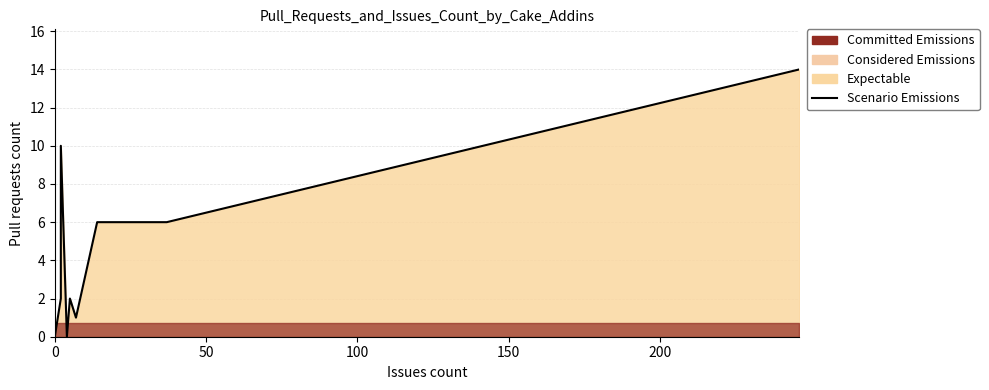

The chart shows a value of 8 at 0. True or false?

False